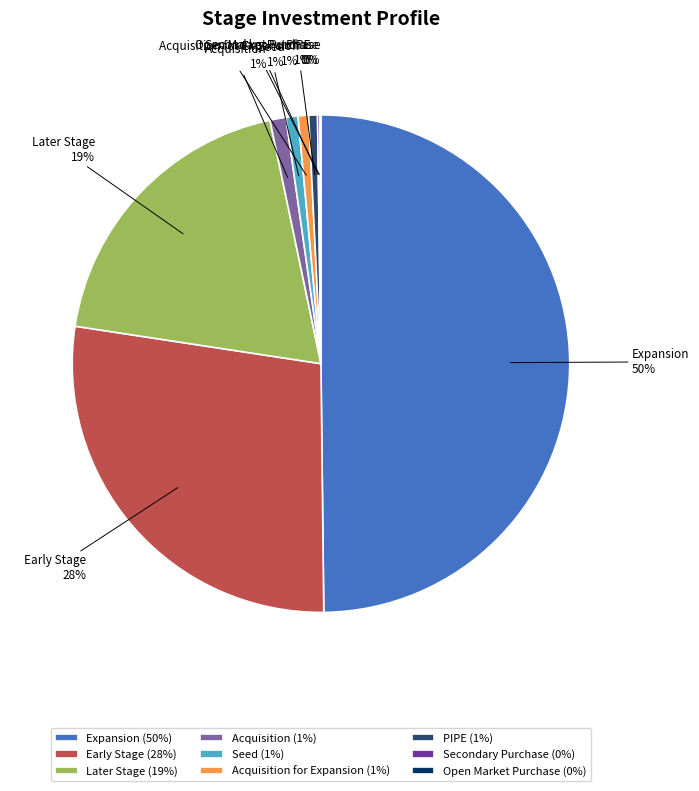

Is PIPE the majority of the pie?

No